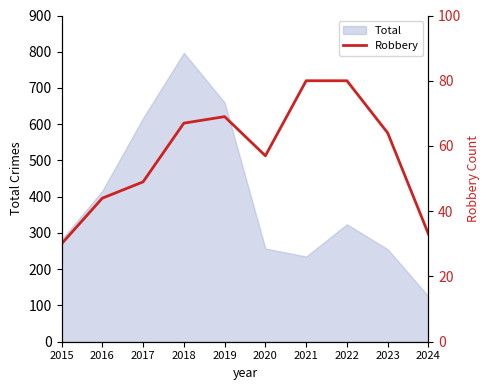

Reading left to right, transcribe all the data shown in this chart.

30	44	49	67	69	57	80	80	64	33